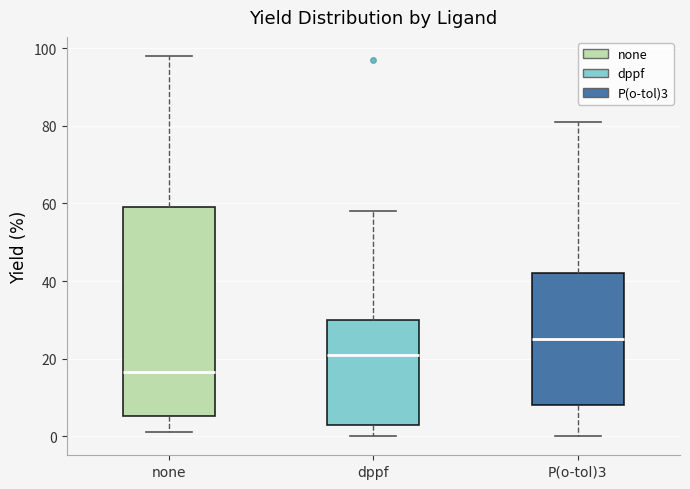

Reading left to right, transcribe this box plot: for each box, give where its median line is, the range the box spans, and where its two whiskers end, as read against the y-axis. The values are not printed on the chart, so give them approximately, as read against the axis.

none: median 16, box 6 to 60, whiskers 2 to 98
dppf: median 22, box 4 to 30, whiskers 0 to 58
P(o-tol)3: median 26, box 8 to 42, whiskers 0 to 82